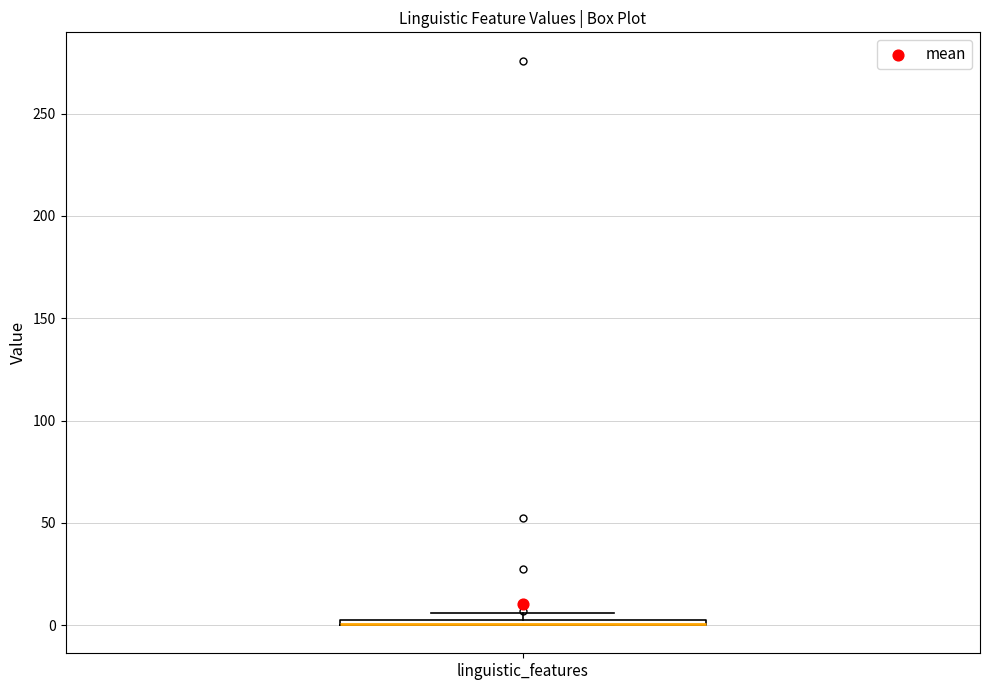

Where is the lower edge of the box for linguistic_features on the y-axis? The values are not printed on the chart, so give them approximately, as read against the axis.

0